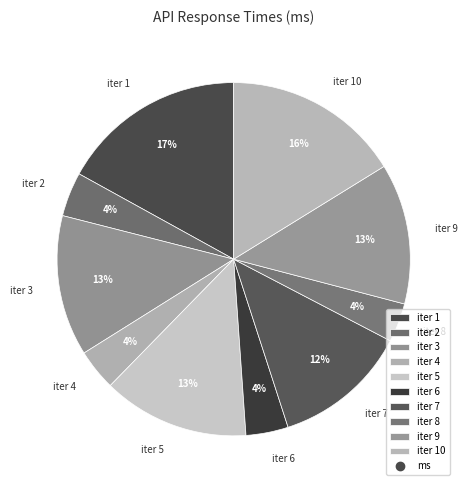

True or false: iter 10 accounts for 16% of the total.

True